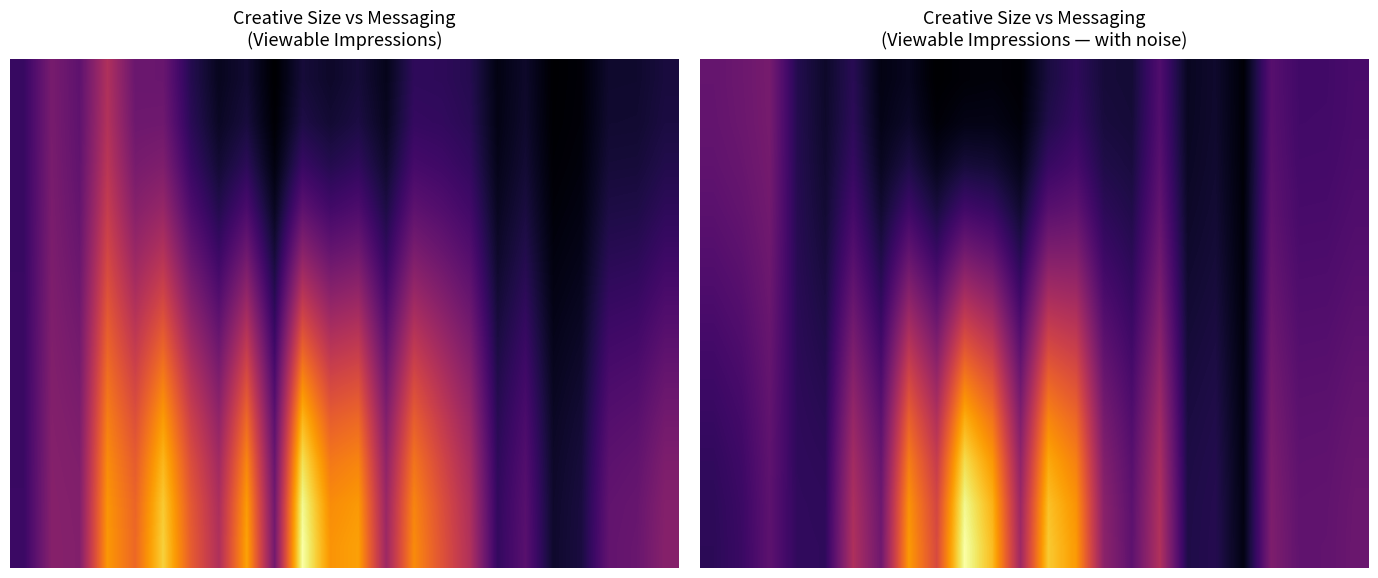

At which category is the sum across all series the highest?

9